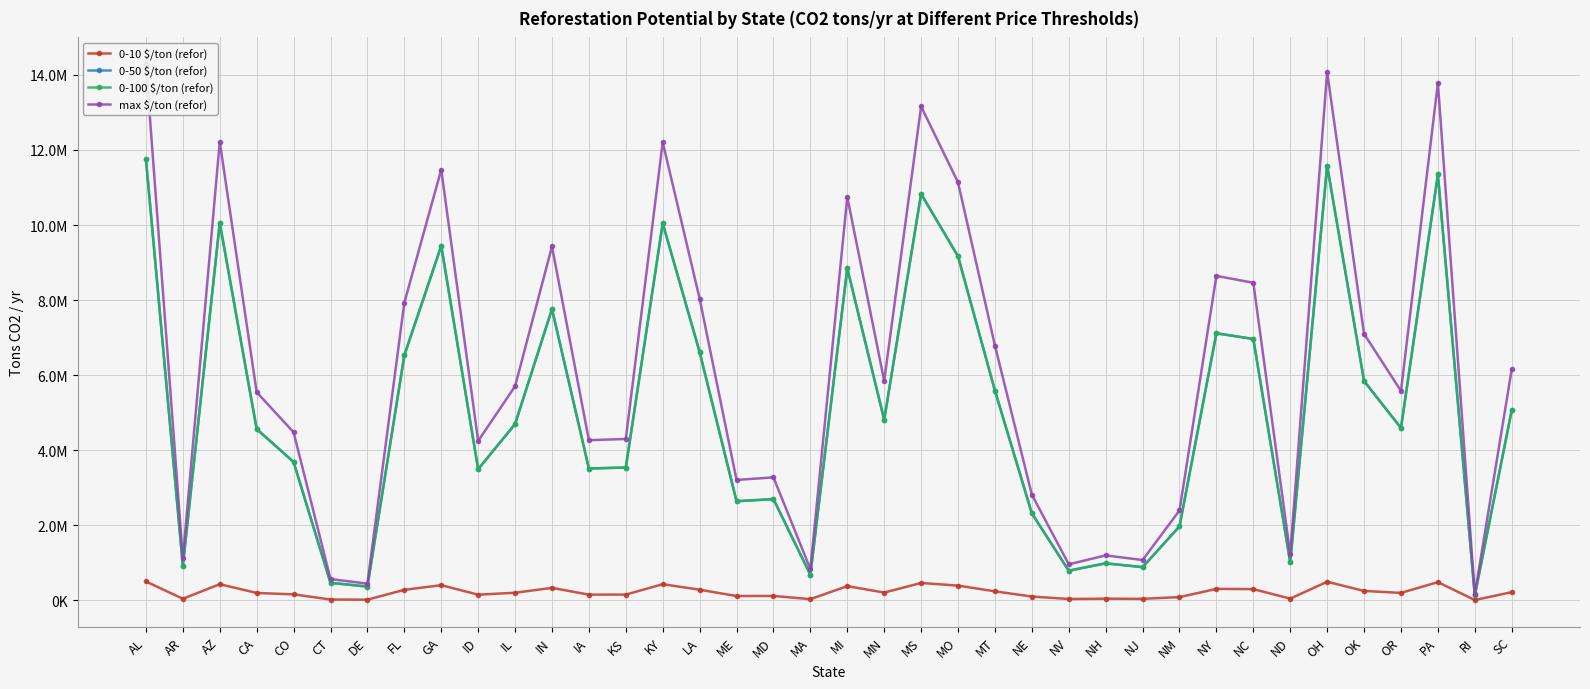

What is the label of the 29th point from the right?

ID